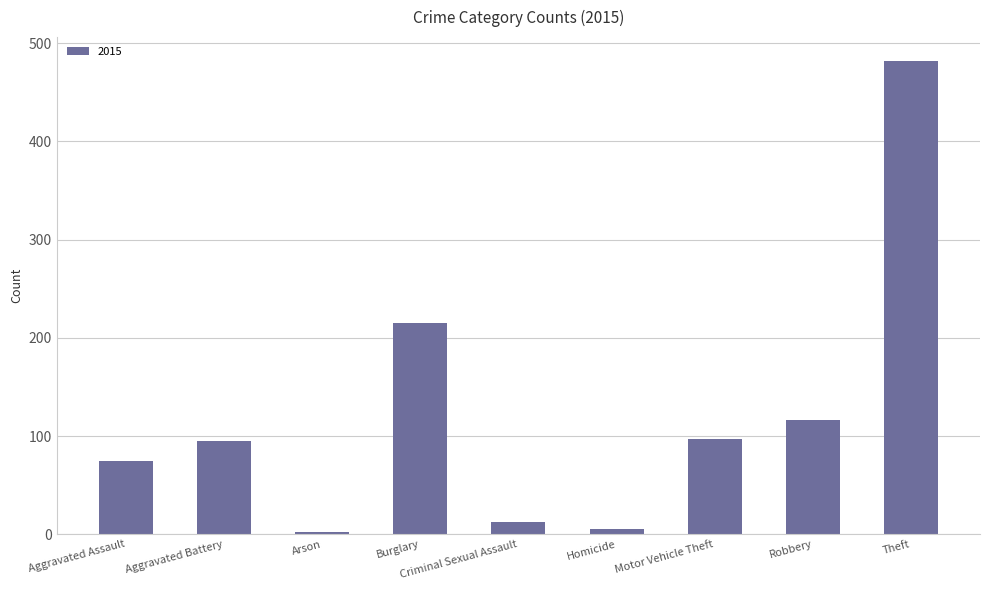

Count the number of categories in the chart.

9